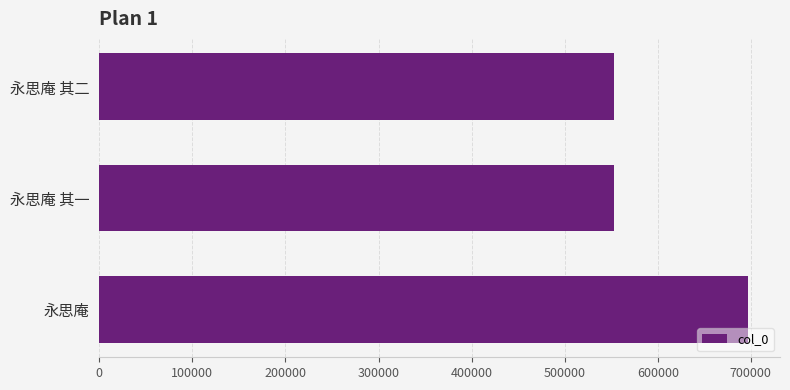

What is the change in value from 永思庵 其二 to 永思庵?

+143524